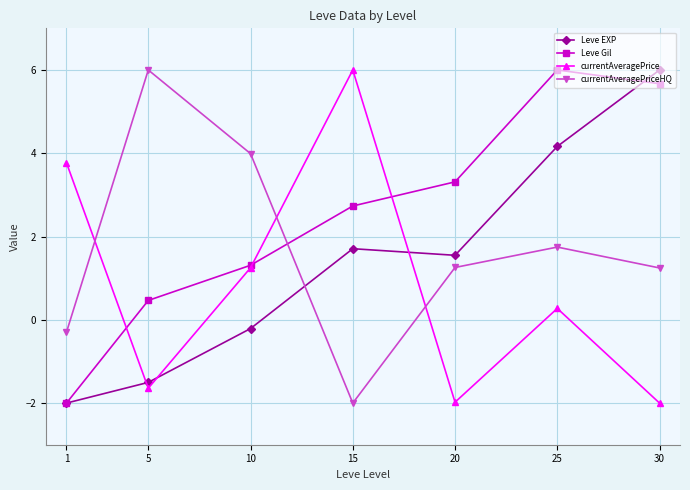

In currentAveragePrice, how many points are higher than both neighbors (excluding endpoints)?

2